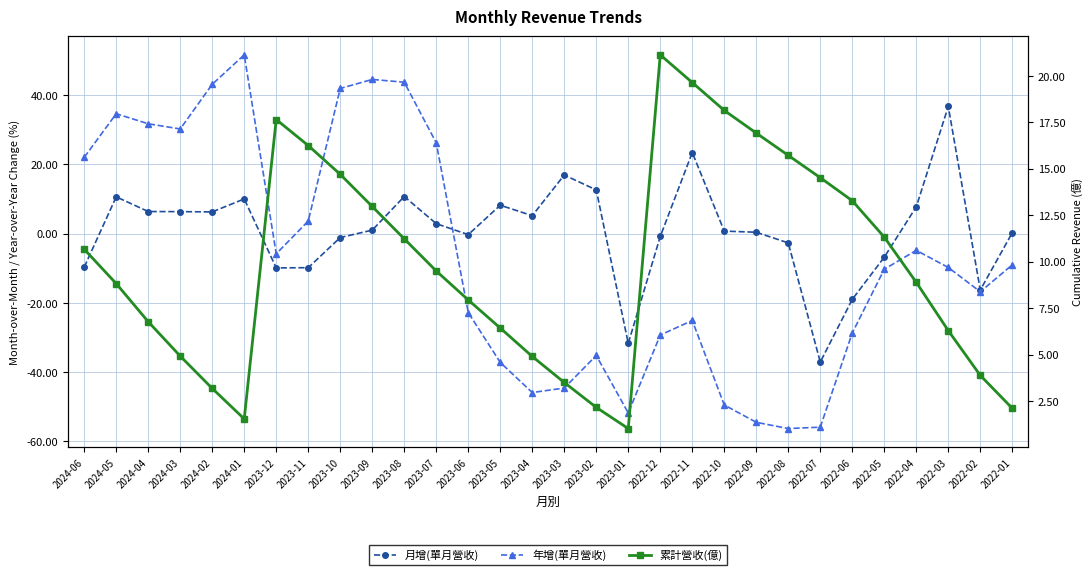

At how many categories does at least one series exceed 12?

22